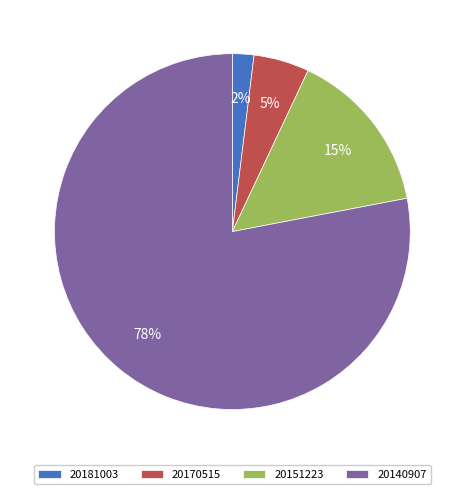

Is it true that 20170515 is 5% of the pie?

True